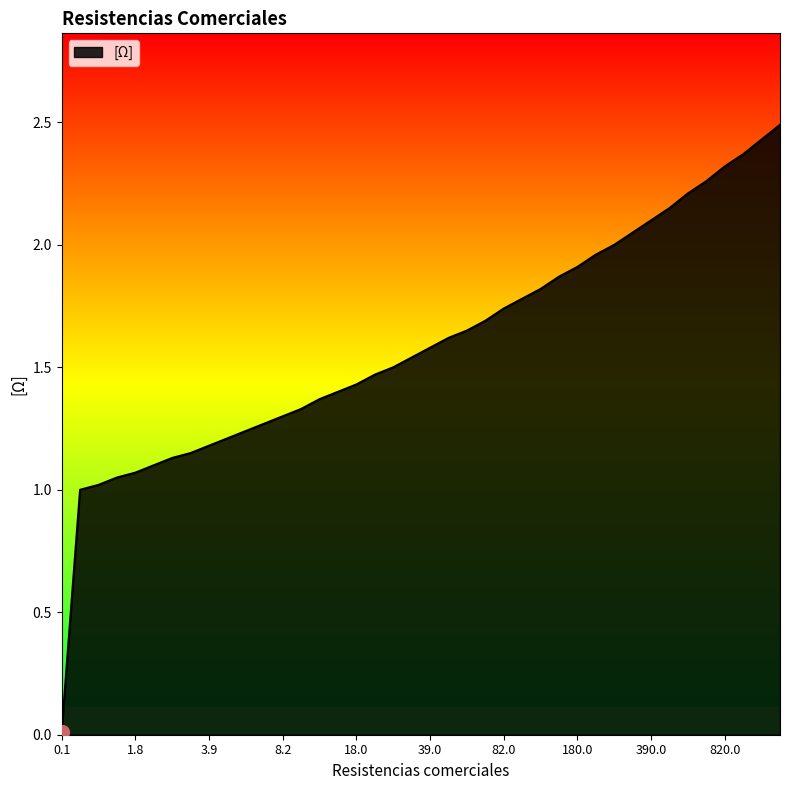

What is the maximum value shown in the chart?

2.5